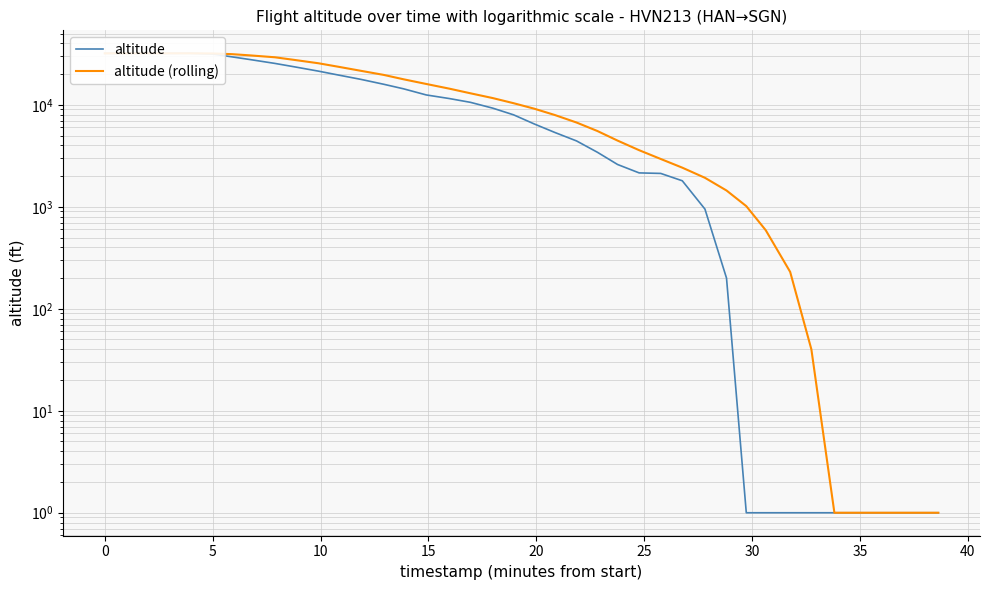

How many distinct data groups are displayed?

2